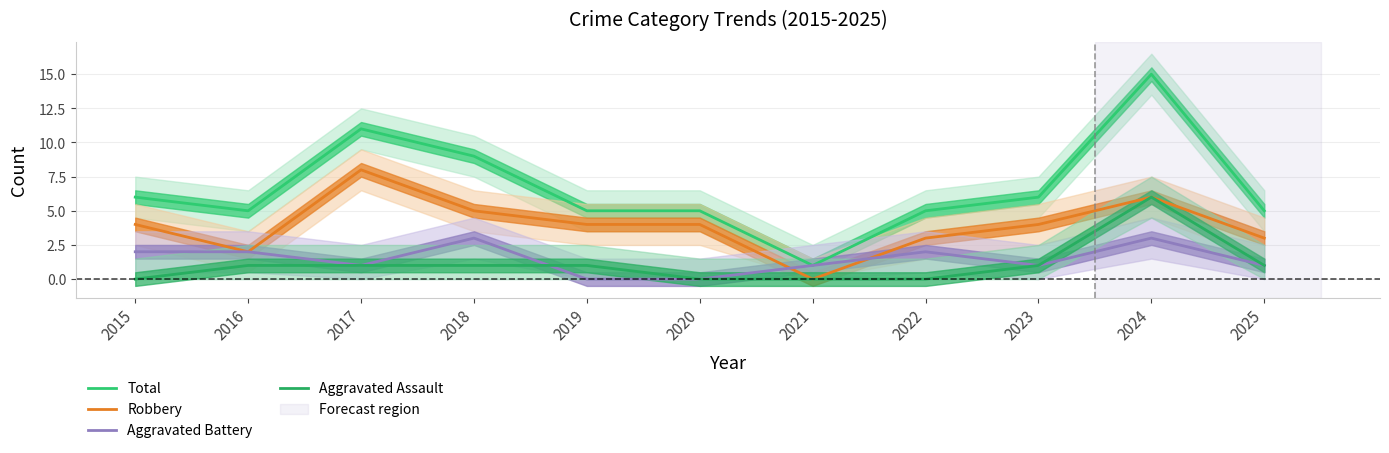

Count the Robbery values in the range 3 to 5.

7